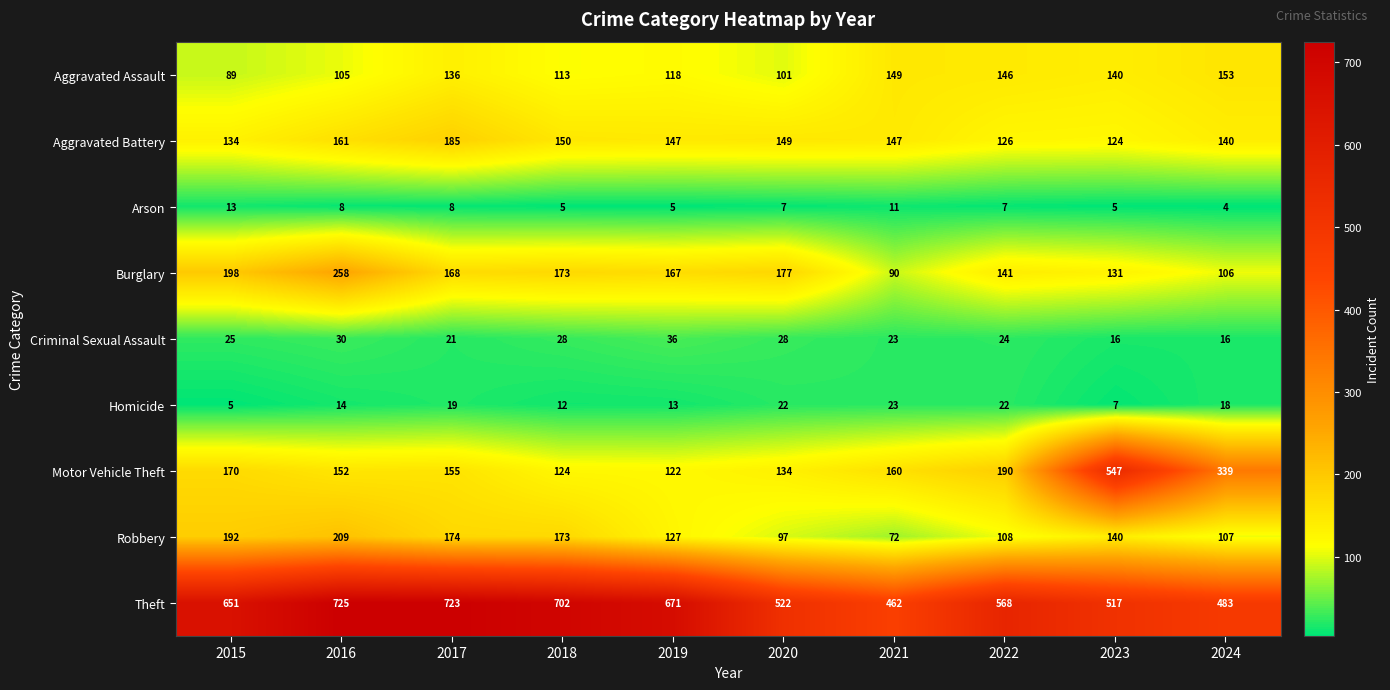

What is the difference between the maximum and minimum values in the Motor Vehicle Theft series?

425